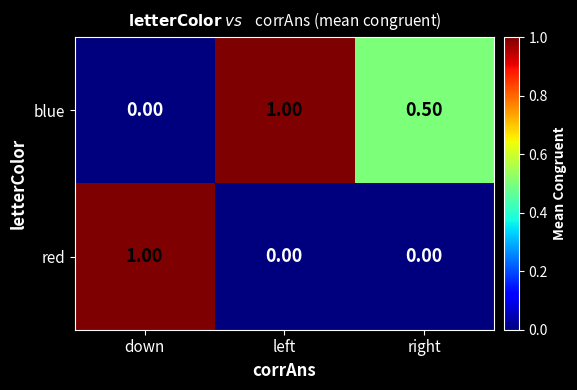

Rank the series at right from highest to lowest value.

blue, red